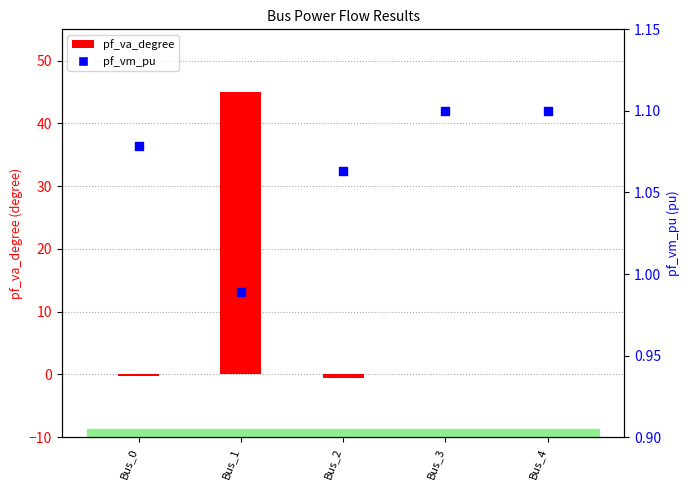

What are all the series names shown in the legend?

pf_va_degree, pf_vm_pu